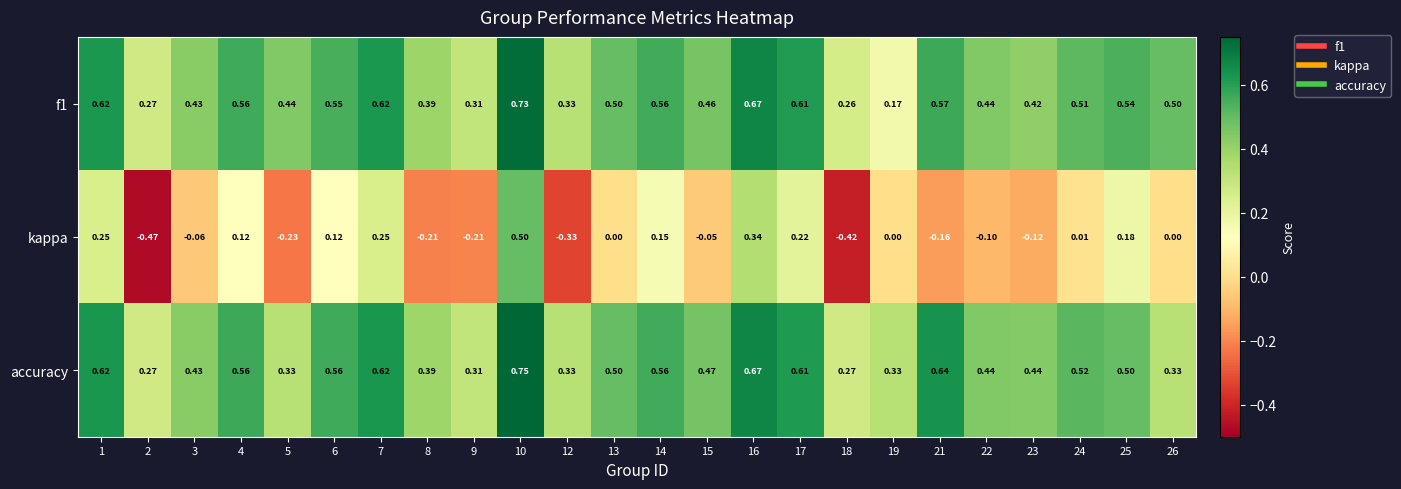

Which series has the largest range (max minus min)?

kappa